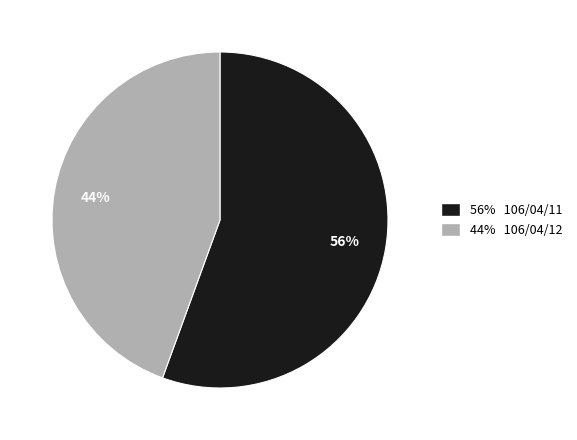

To the nearest percent, what is the average slice percentage?

50%